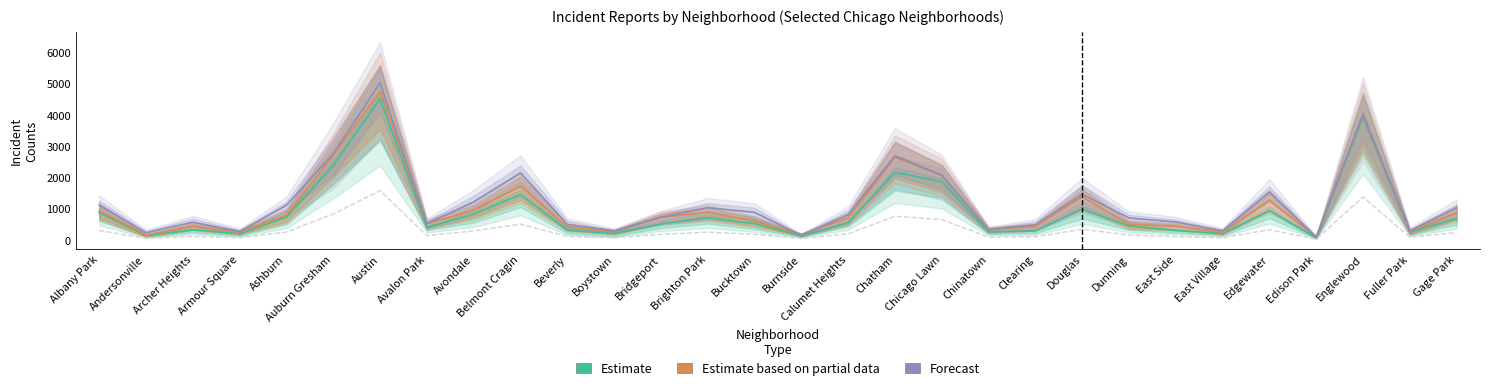

True or false: Estimate based on partial data has more than 0 interior local peaks.

True